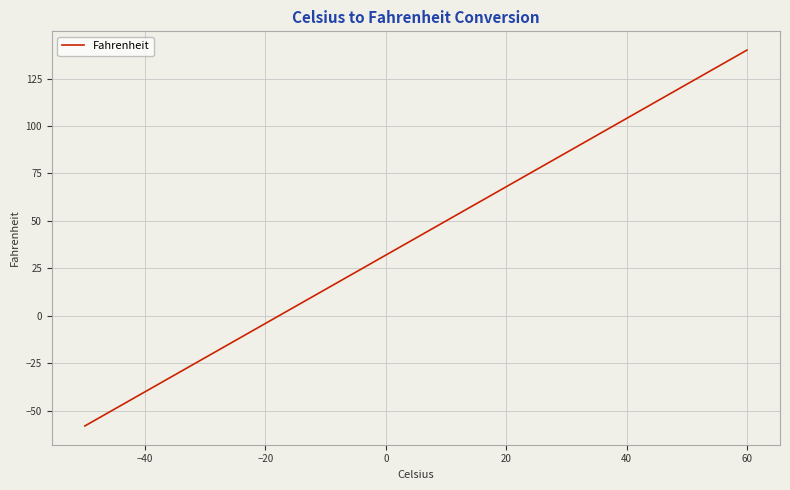

Reading right to left, extract all data points from this chart.

140.0	122.0	104.0	86.0	68.0	50.0	48.2	46.4	44.6	42.8	41.0	39.2	37.4	35.6	33.8	32.0	30.2	28.4	26.6	24.8	23.0	21.2	19.4	17.6	15.8	14.0	-4.0	-22.0	-40.0	-58.0